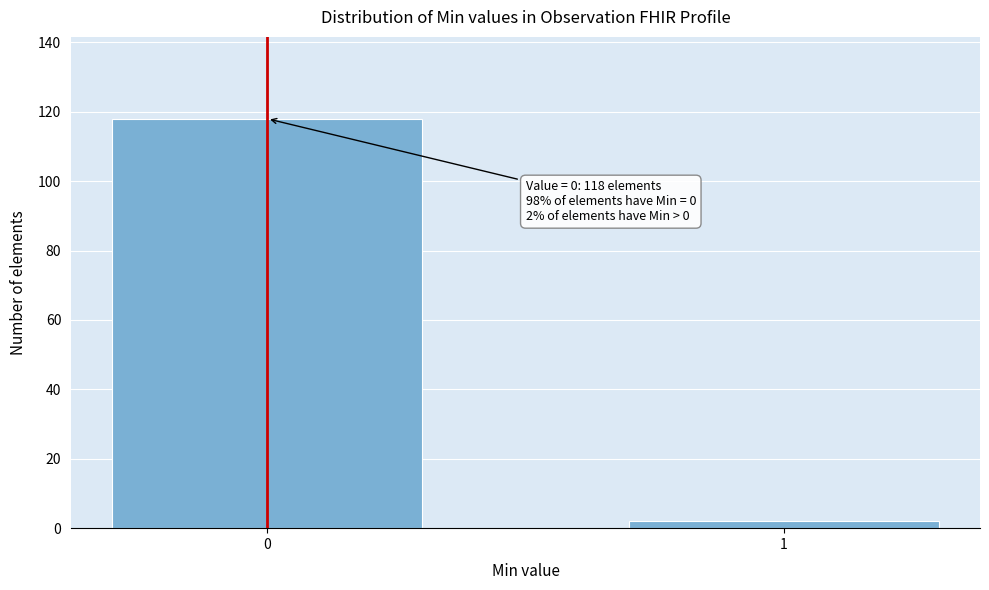

Reading right to left, extract all data points from this chart.

2	118